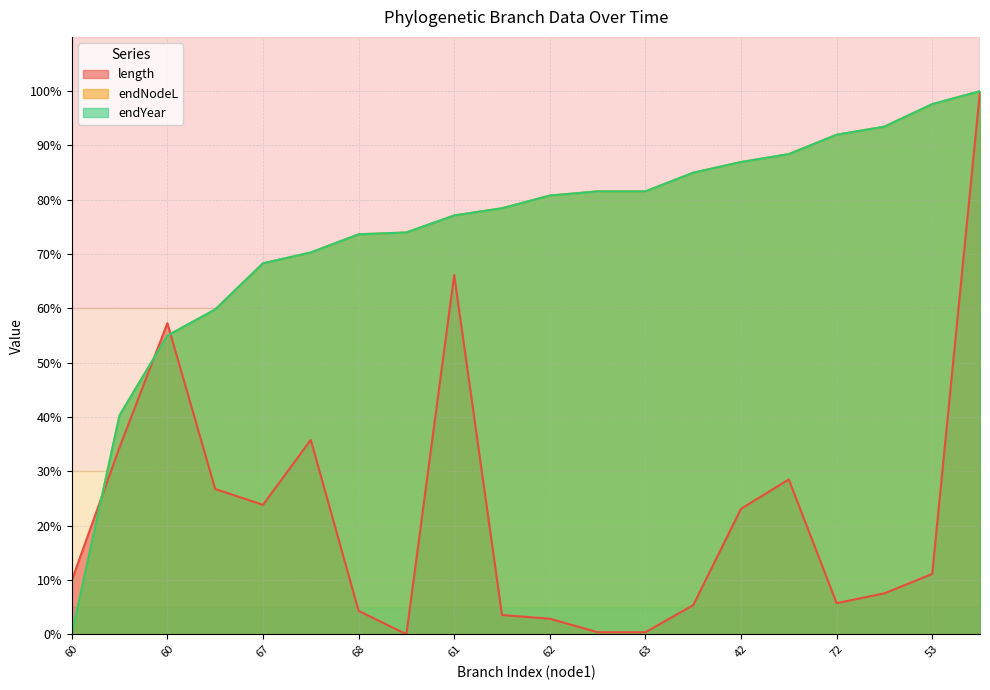

What is the difference between the second highest and minimum values in the endNodeL series?

97.6